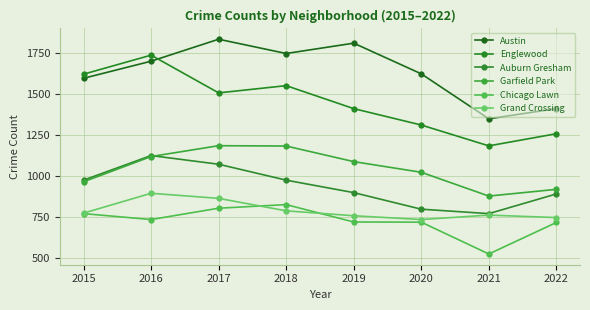

How many times do Chicago Lawn and Grand Crossing cross each other?

2